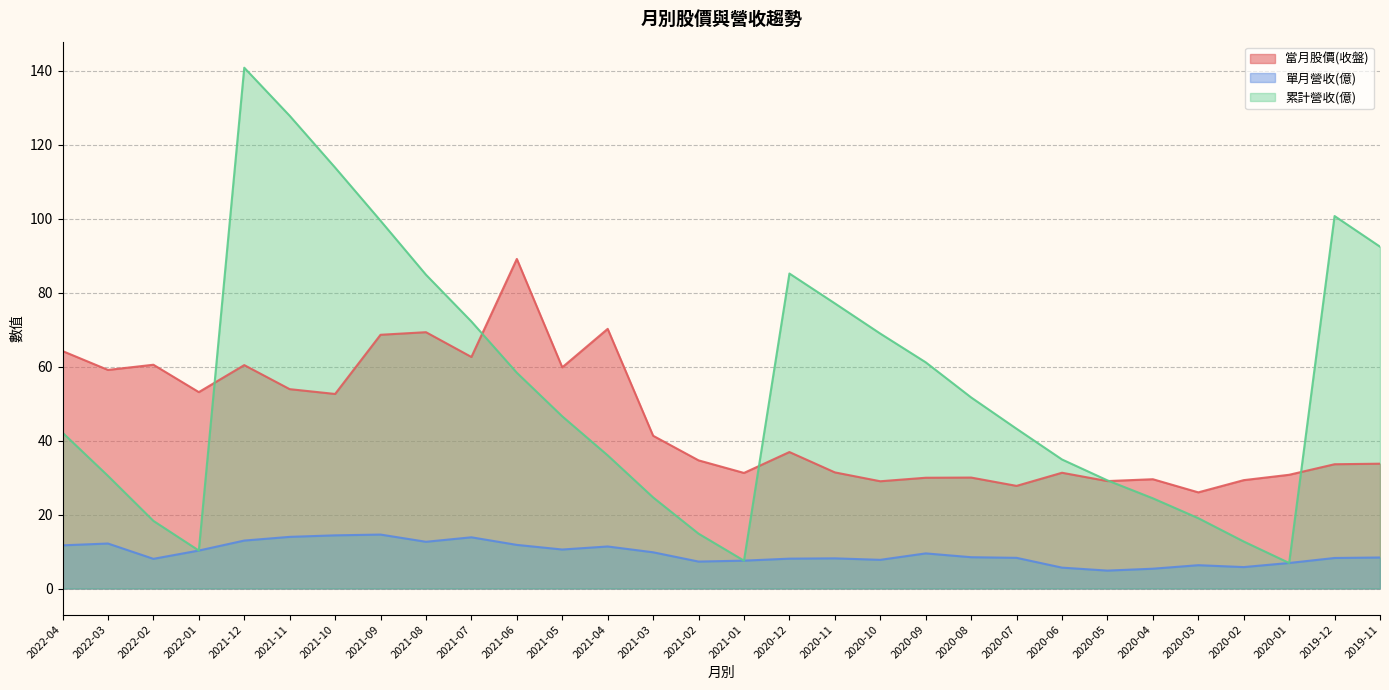

Is it true that 當月股價(收盤) equals 41.3 at 2021-03?

True